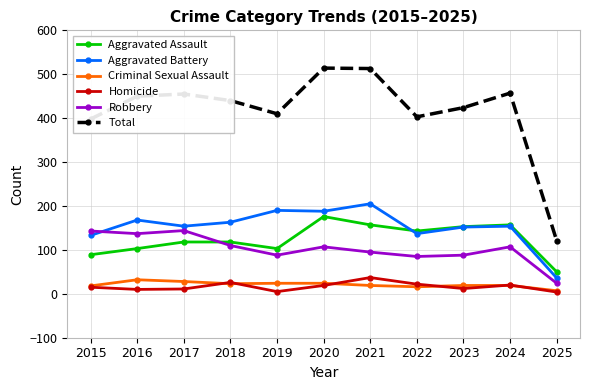

Where does the Total series first go above 440?

2016